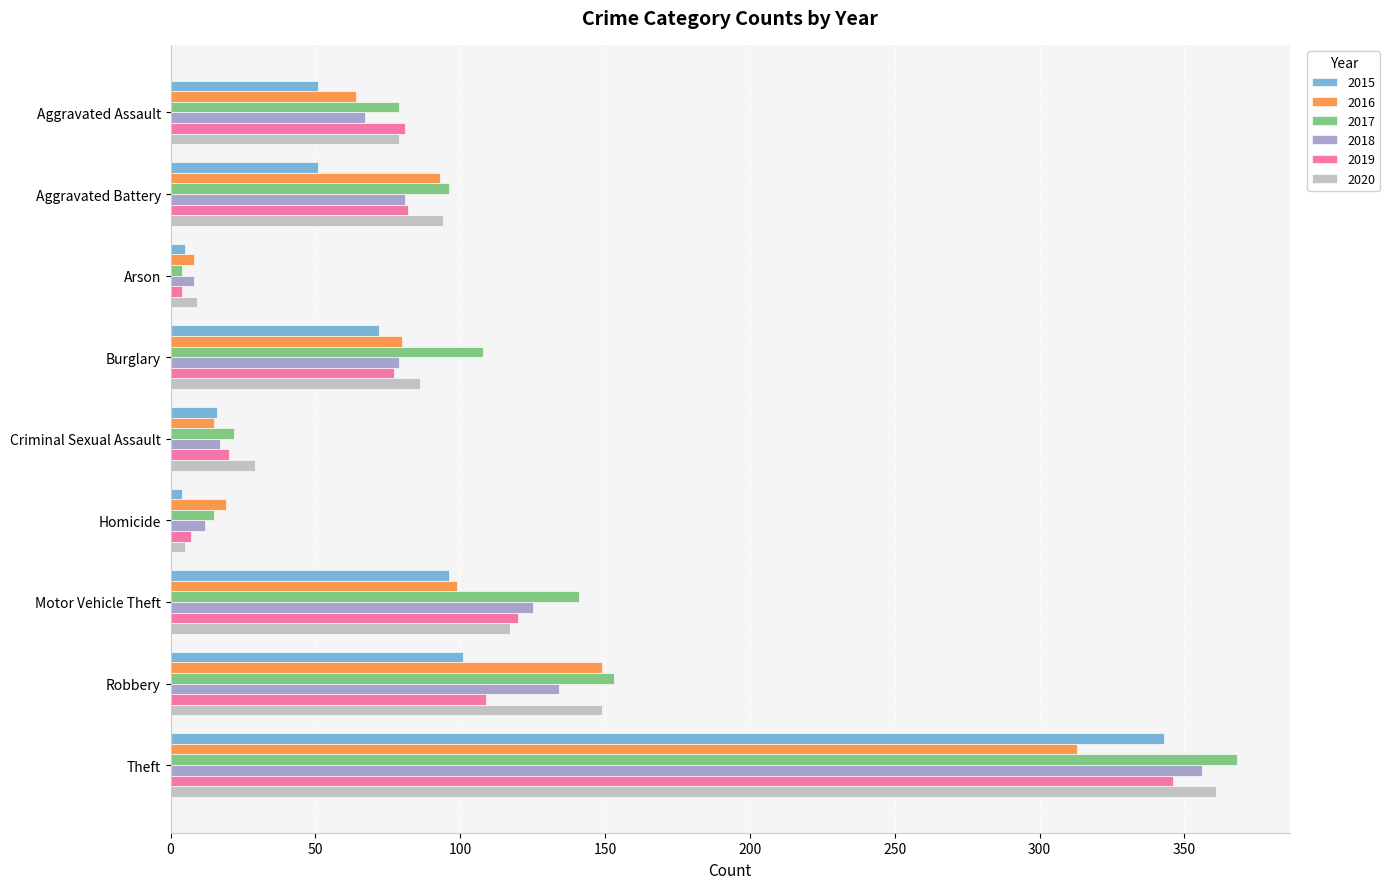

Which category has the highest value across all series?

Theft